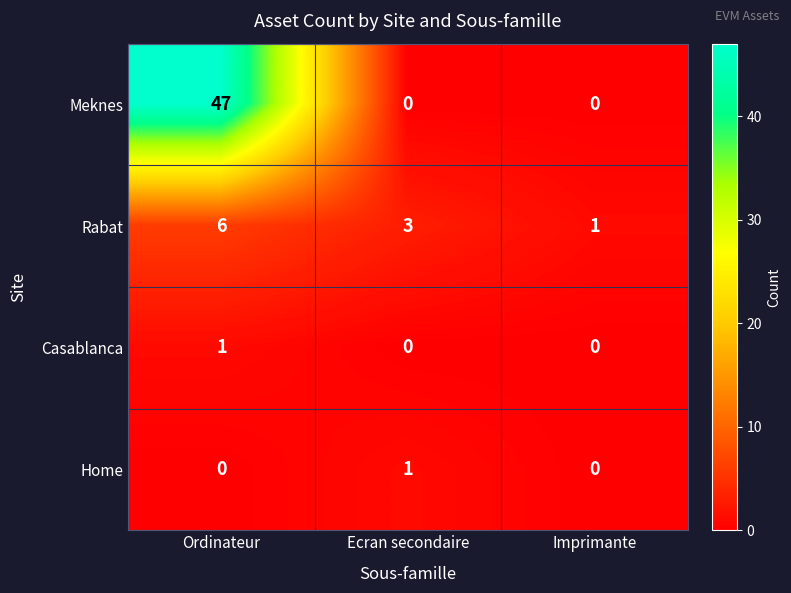

Is it true that Rabat equals 3 at Ecran secondaire?

True